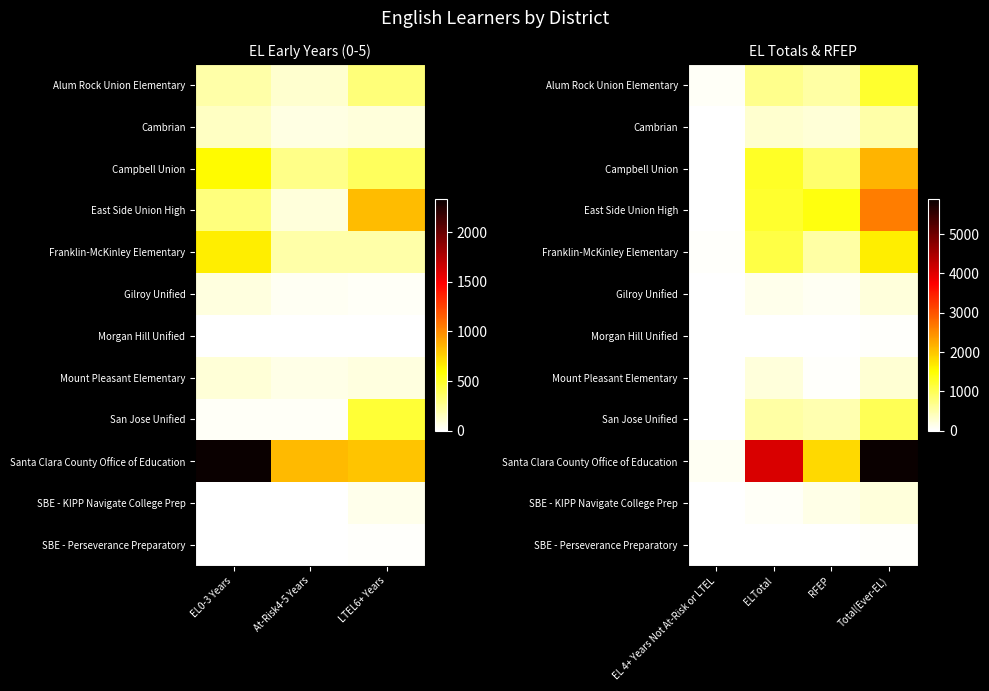

What is the highest value of the Morgan Hill Unified series?

27